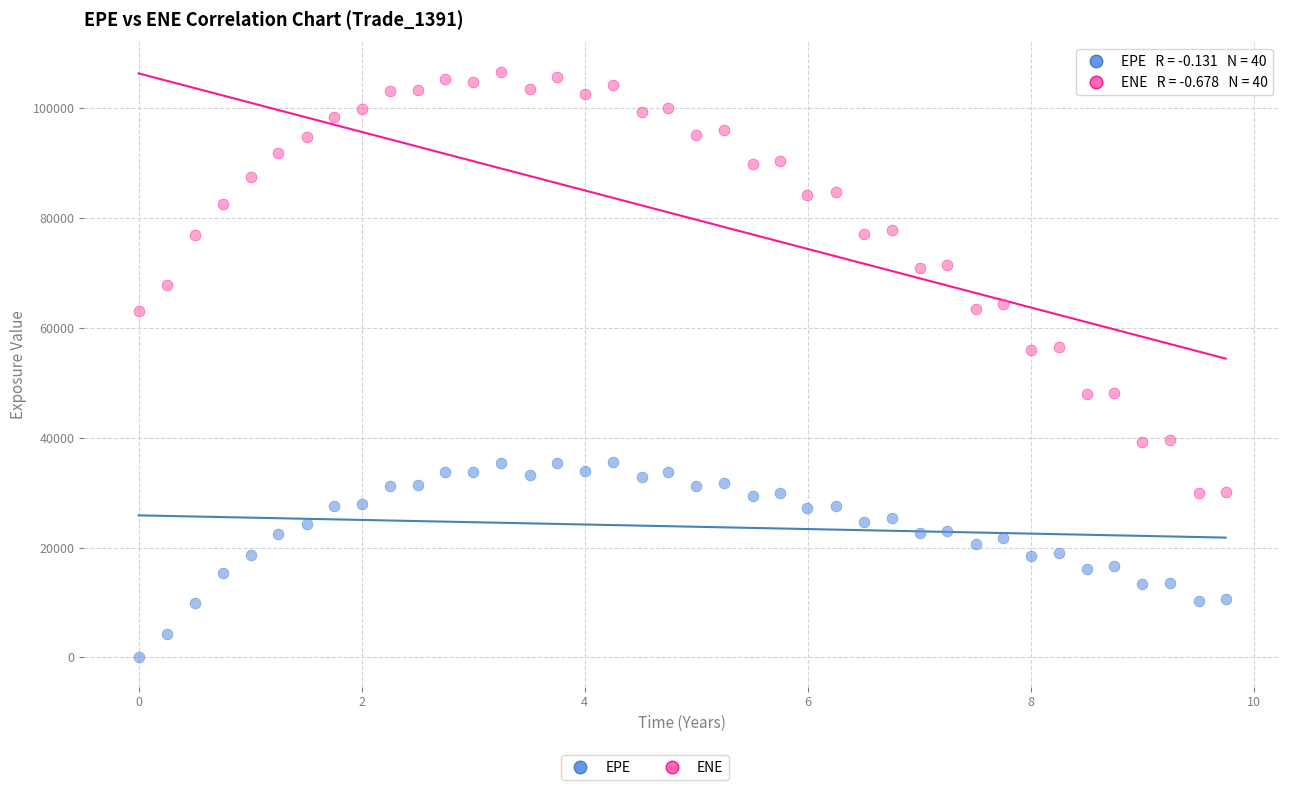

Across all data points, what is the range of Y values (max minus min)?

106657.0